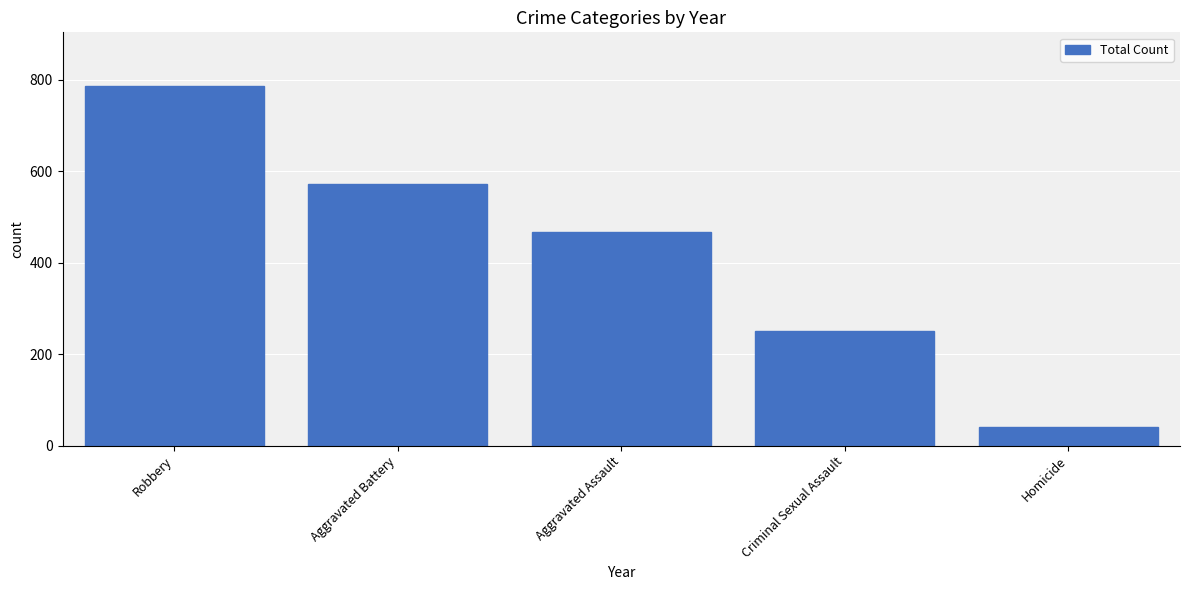

Reading left to right, transcribe all the data shown in this chart.

786	573	467	251	40